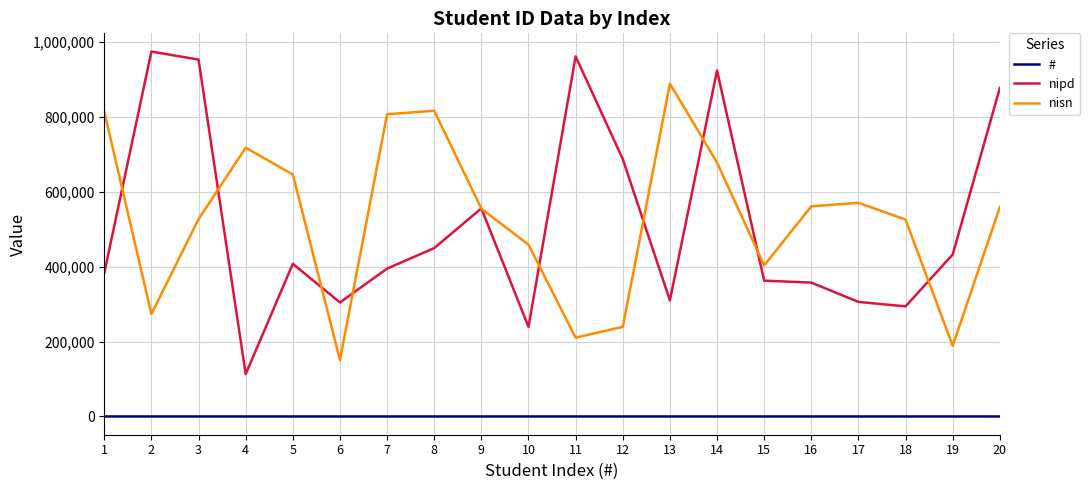

True or false: nisn and # intersect in this chart.

False